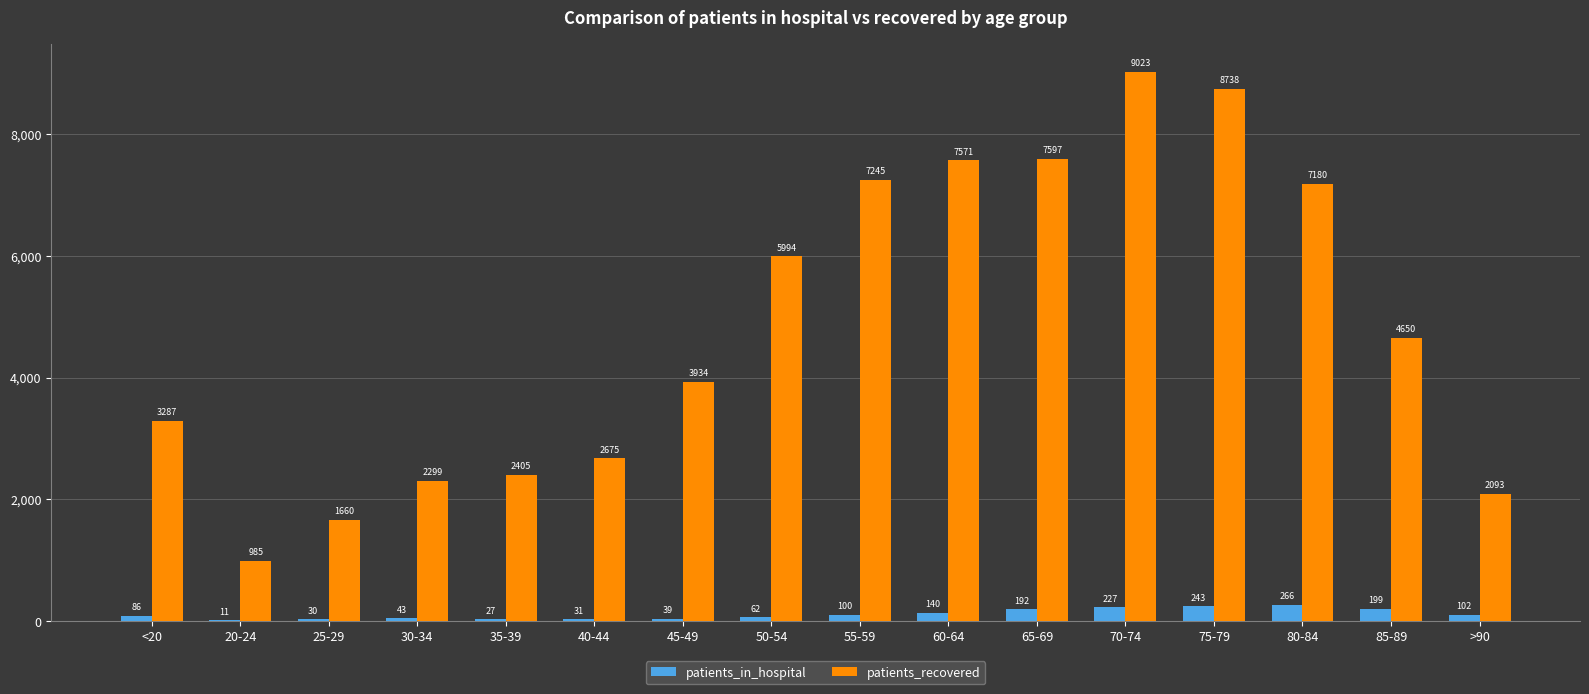

Which series has the largest total across all categories?

patients_recovered